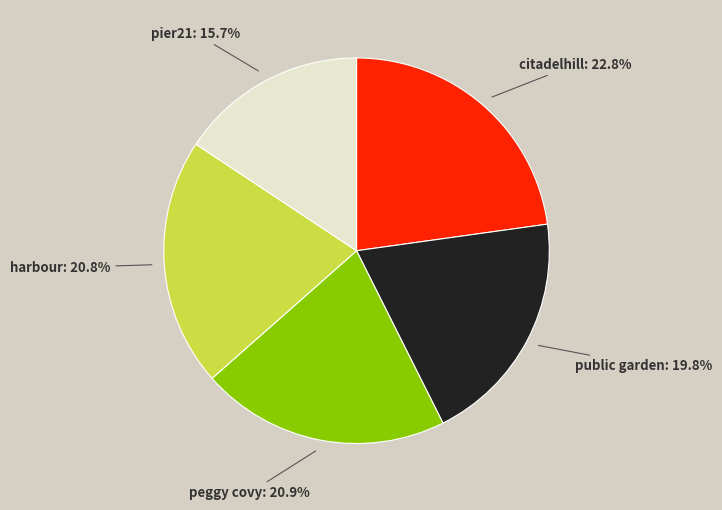

How many segments does this pie chart have?

5